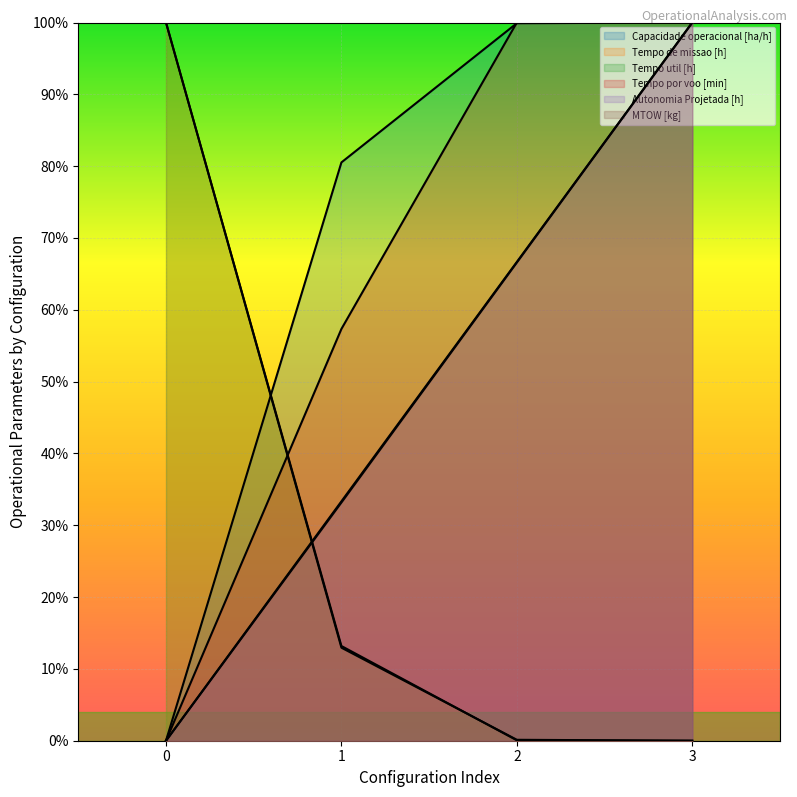

How many positive values does the Autonomia Projetada [h] series have?

3